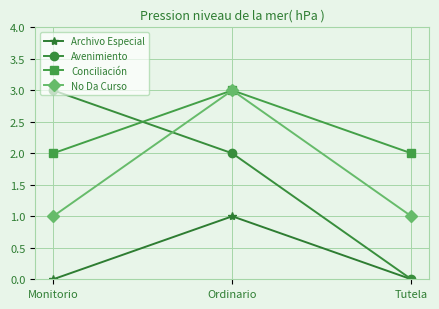

True or false: Avenimiento has a value of 0 at Tutela.

True